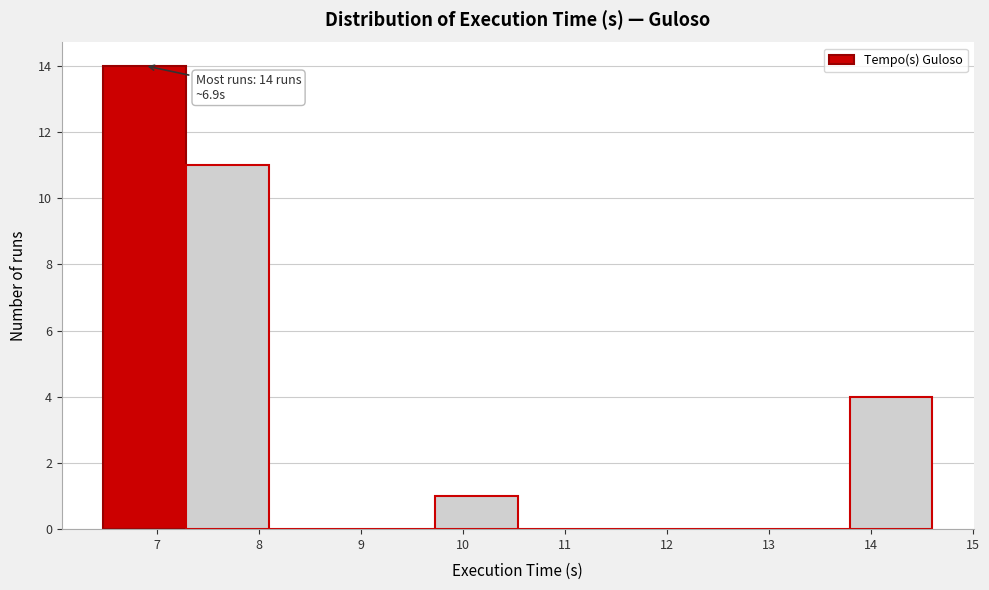

Over which range of the x-axis is the bar tallest?

6.5 to 7.3